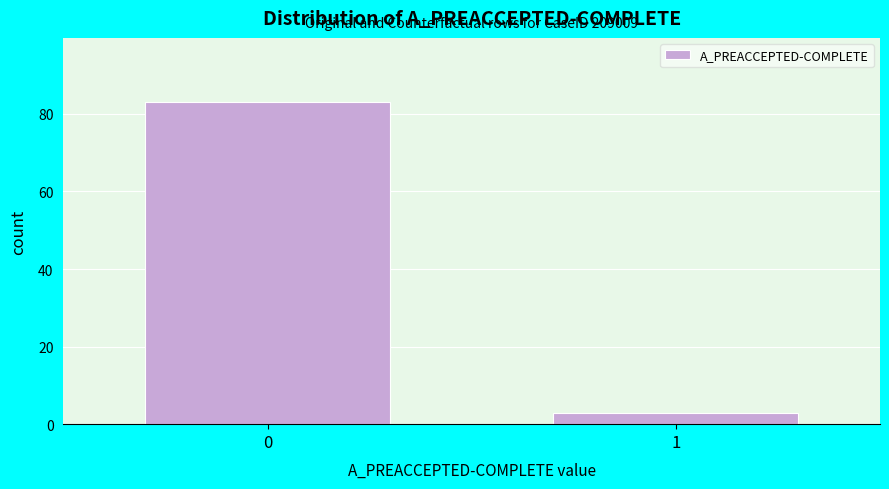

Reading right to left, list all the values displayed in this chart.

3	83